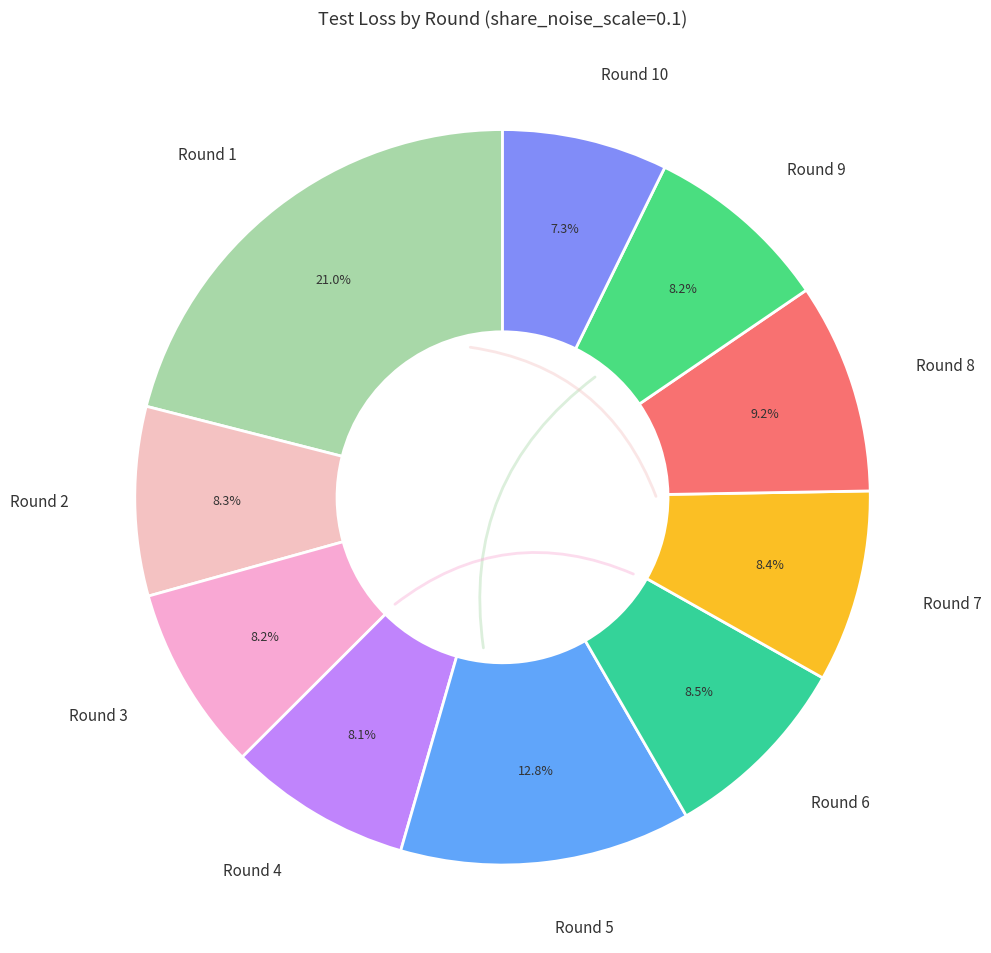

Approximately how many times larger is the value at Round 4 compared to Round 5?

0.6